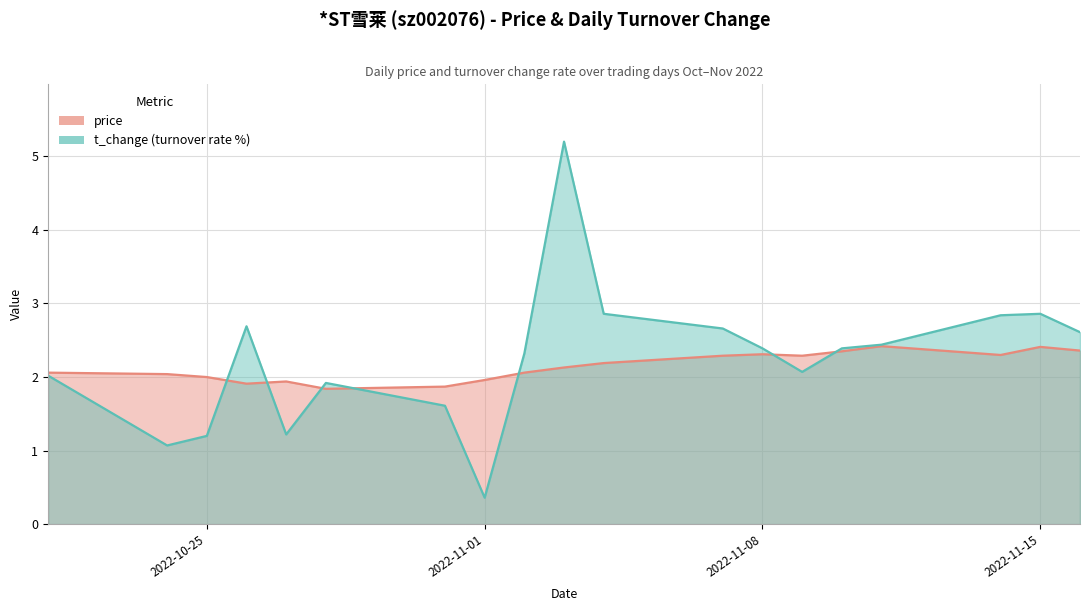

Rank the series at 2022-10-31 from lowest to highest value.

t_change, price